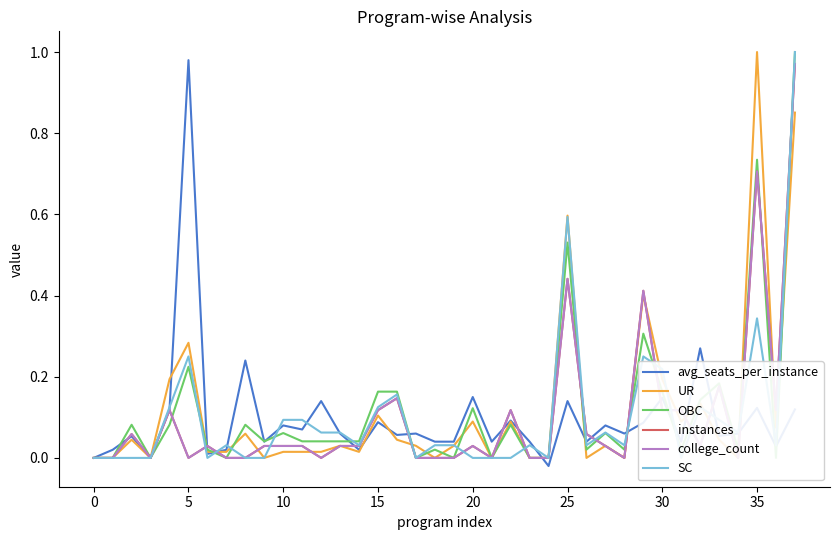

What value does the OBC series have at 30?

0.2